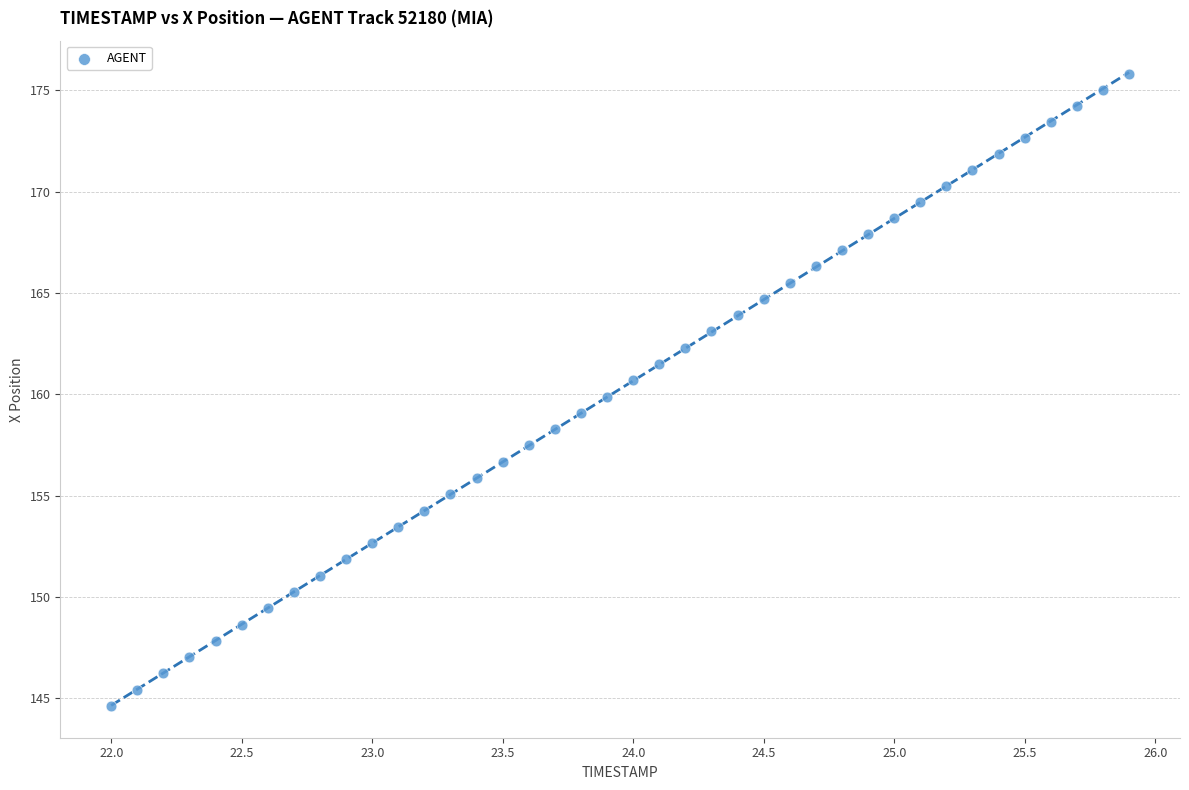

What is the range of Y values (max minus min)?

31.2